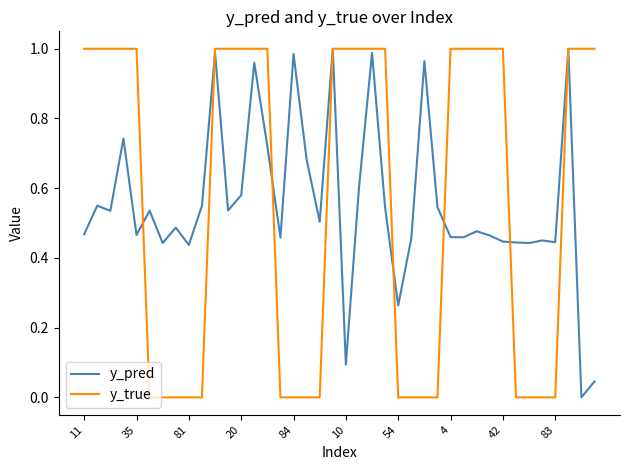

Which series has the largest range (max minus min)?

y_true